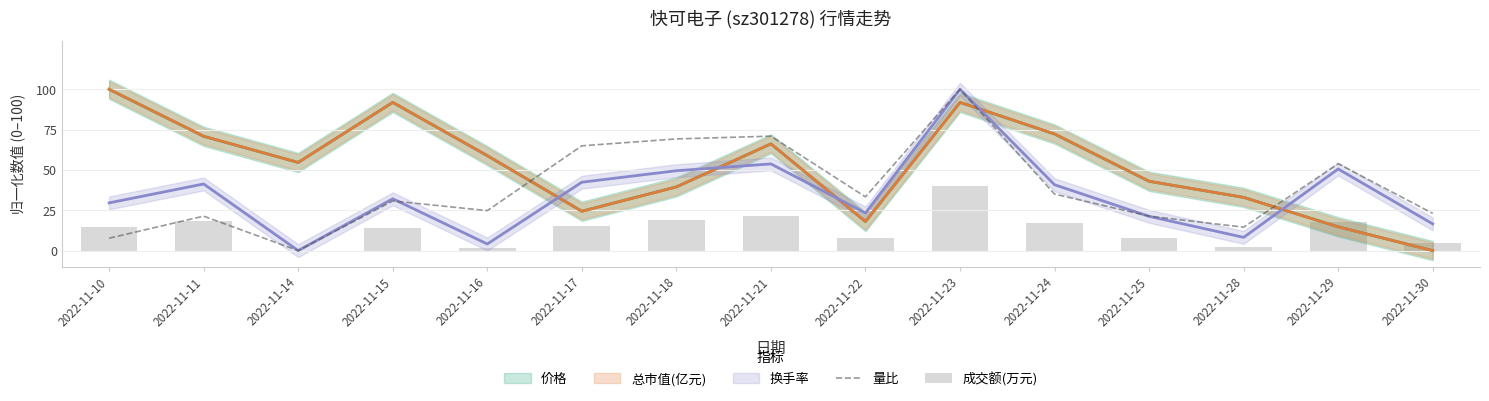

What is the difference between the maximum and minimum values in the 量比 series?

100.0